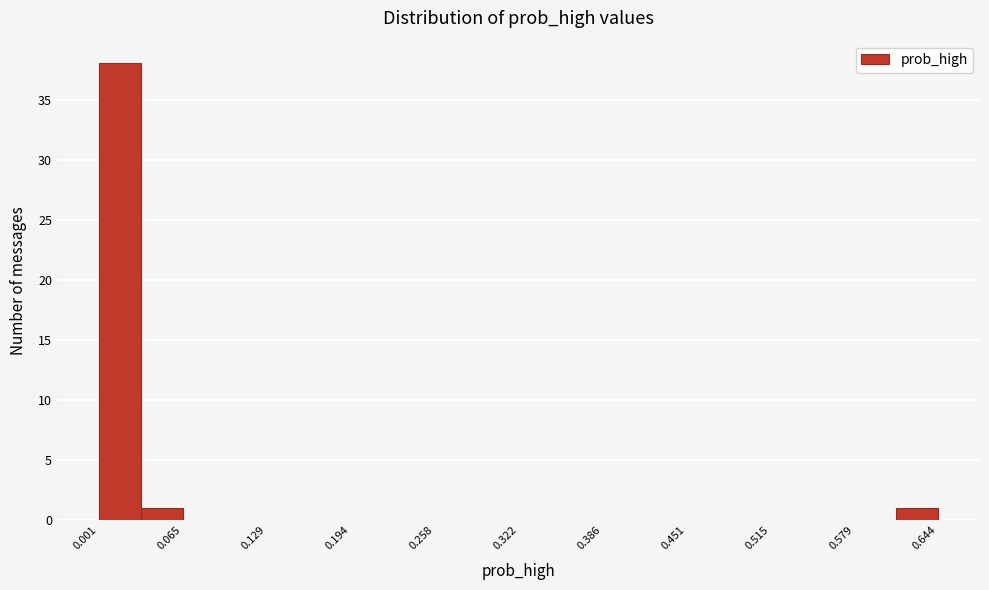

Around what value on the x-axis is the tallest bar? Give the approximate position of its centre, as read against the axis.

0.02